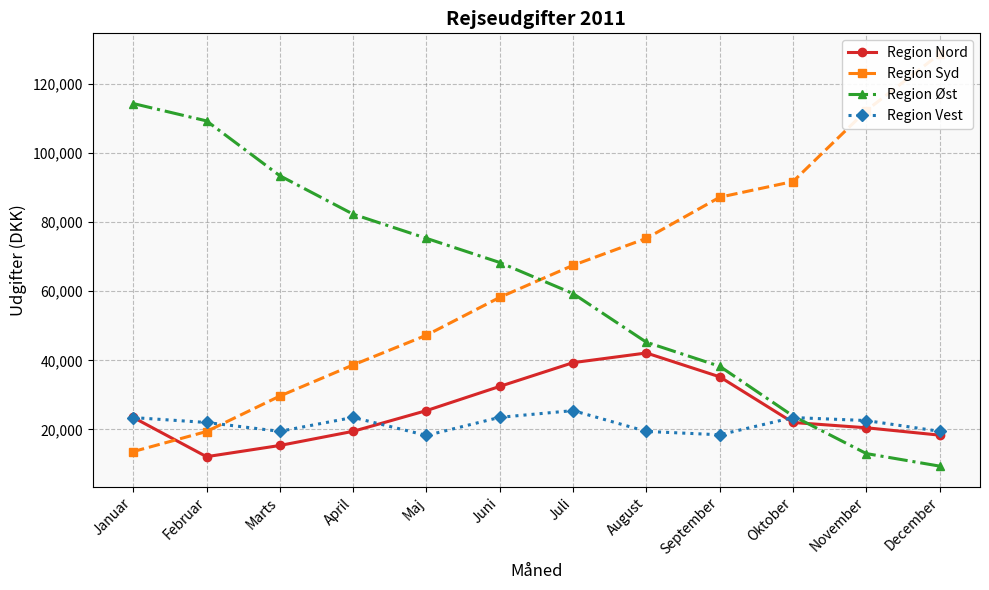

How many data points does each series have?

12